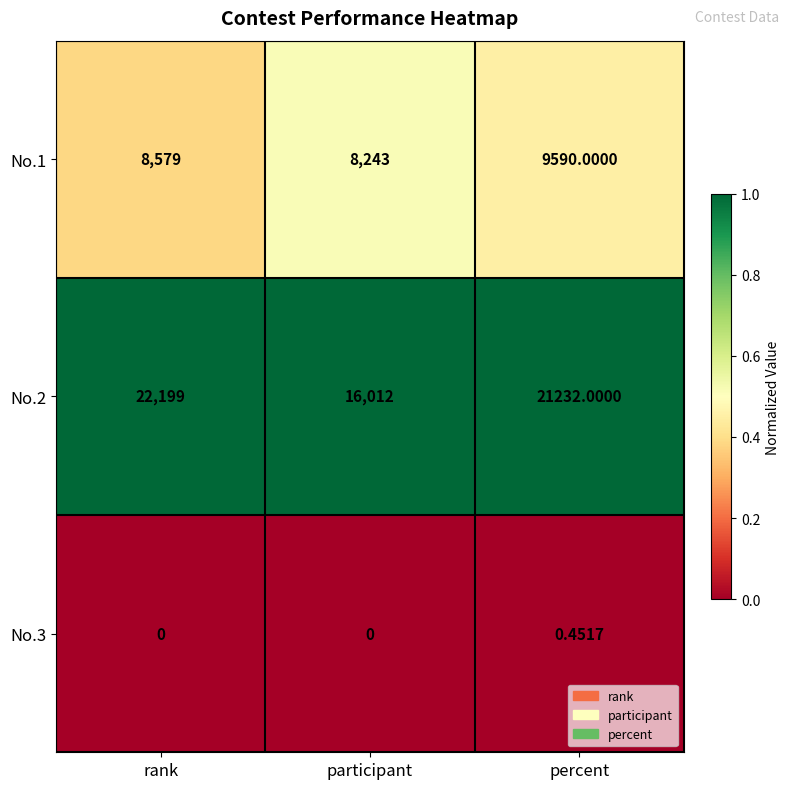

What is the greatest value displayed?

22199.0